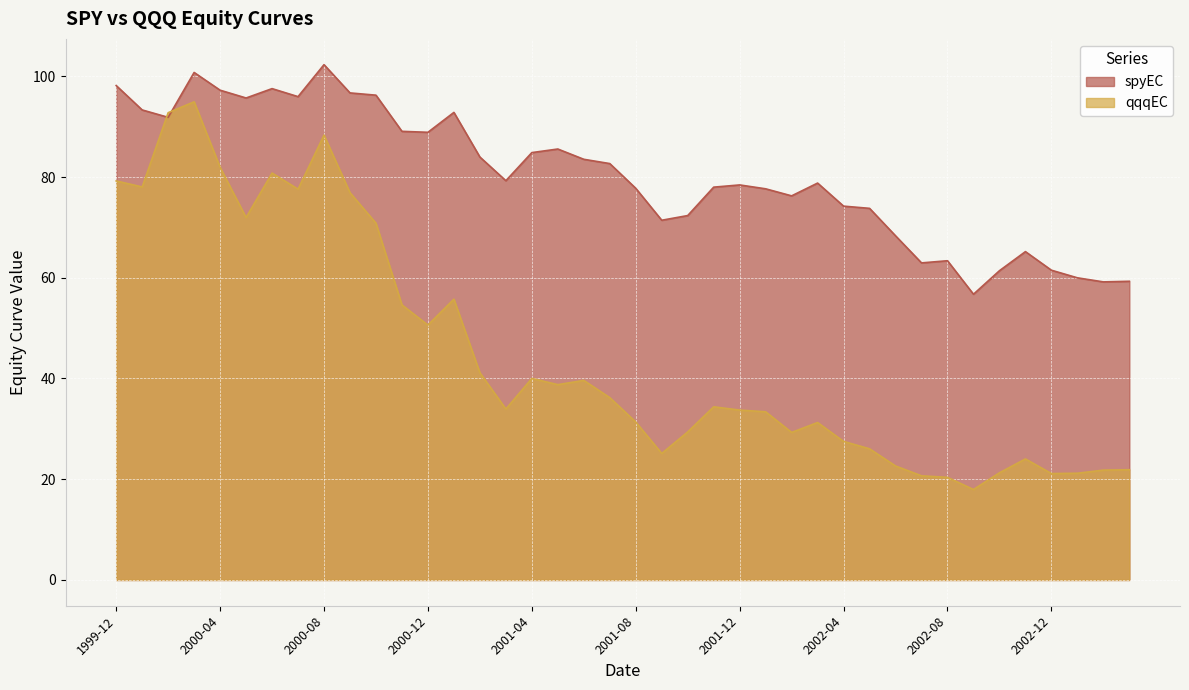

Between which two adjacent categories do qqqEC and spyEC first intersect?

2000-01 and 2000-02